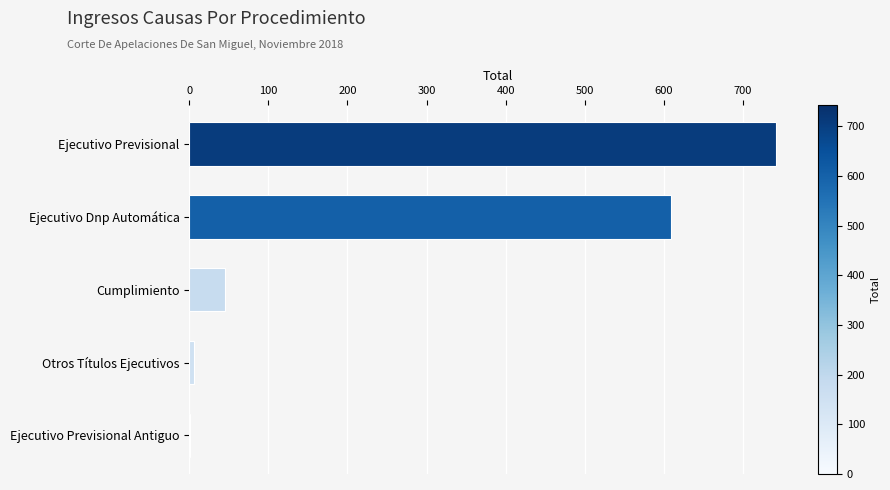

The value at Ejecutivo Dnp Automática is 250. True or false?

False